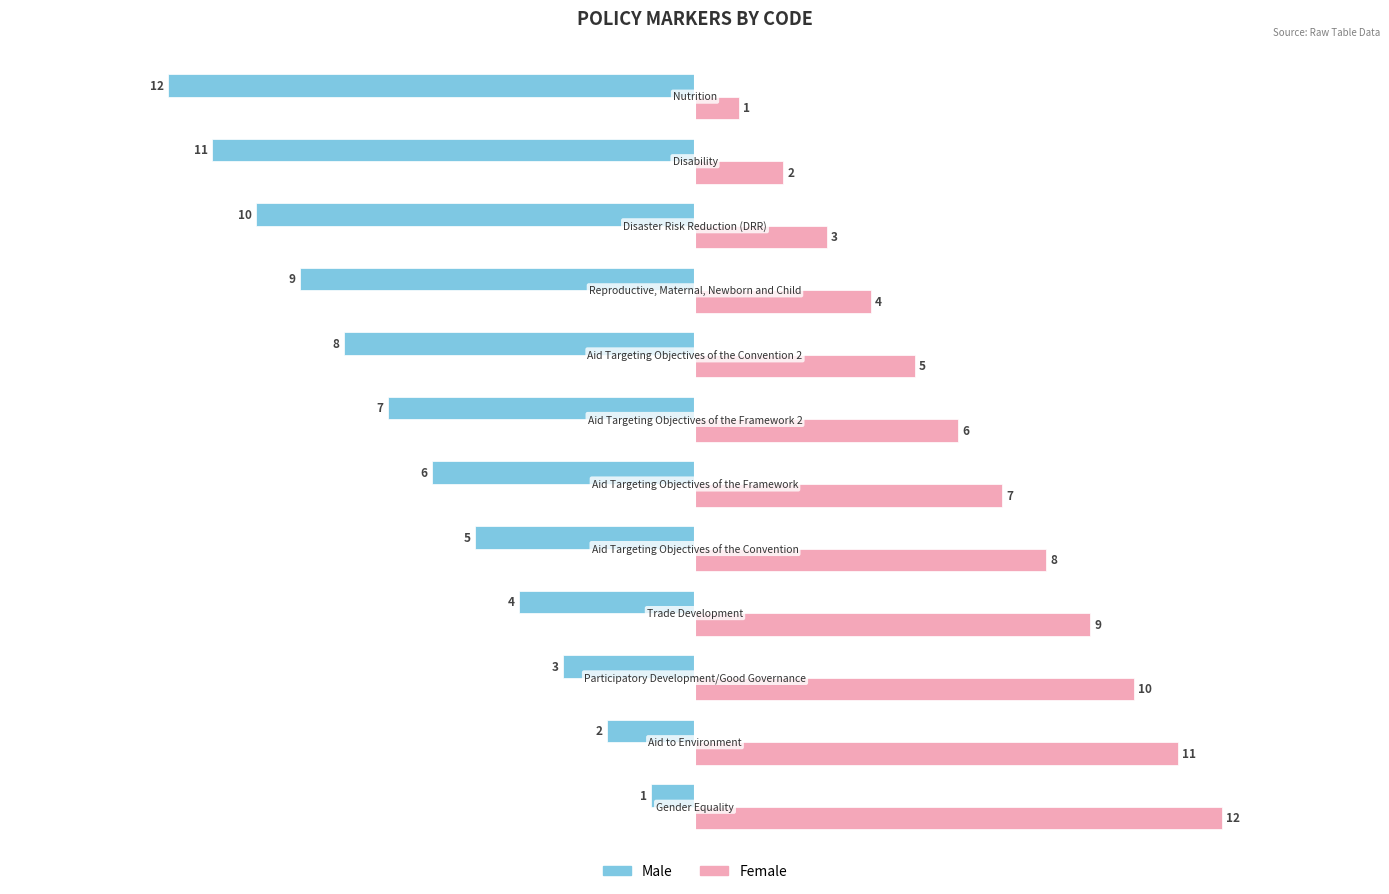

What is the difference between the maximum and second lowest values in the Male series?

10